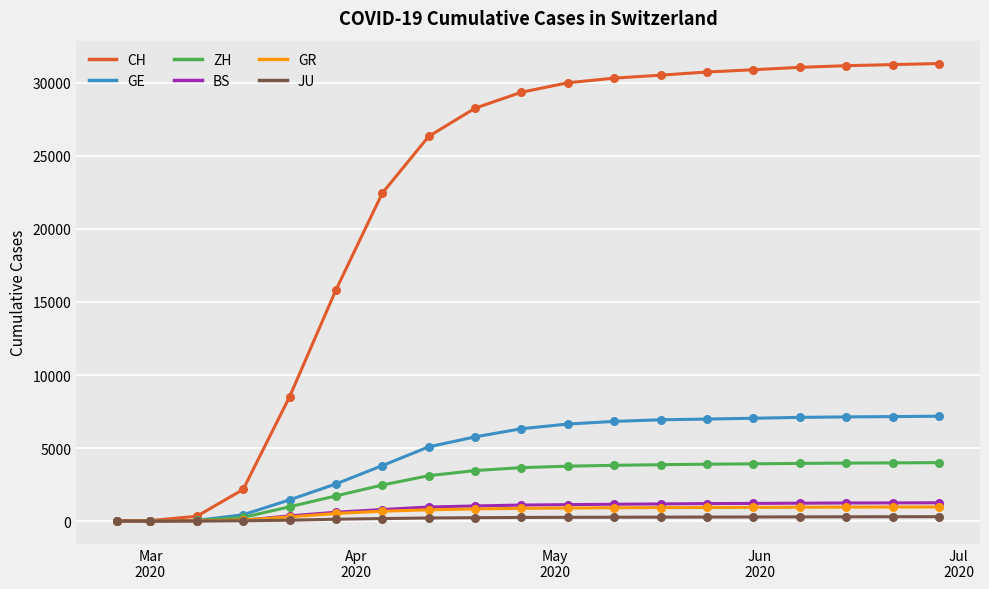

Which series has the widest spread of values?

CH